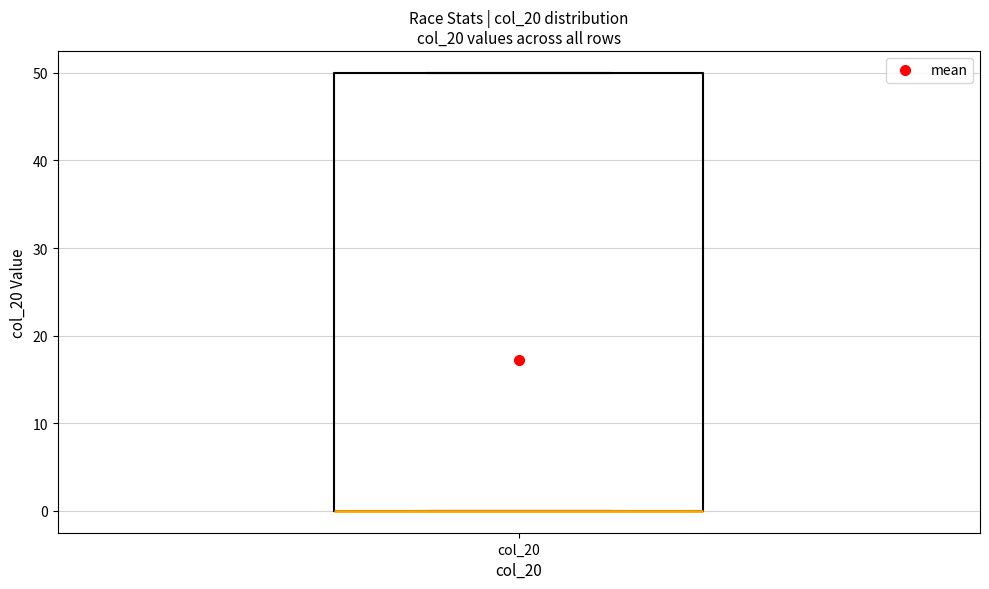

Where is the upper edge of the box for col_20 on the y-axis? The values are not printed on the chart, so give them approximately, as read against the axis.

50